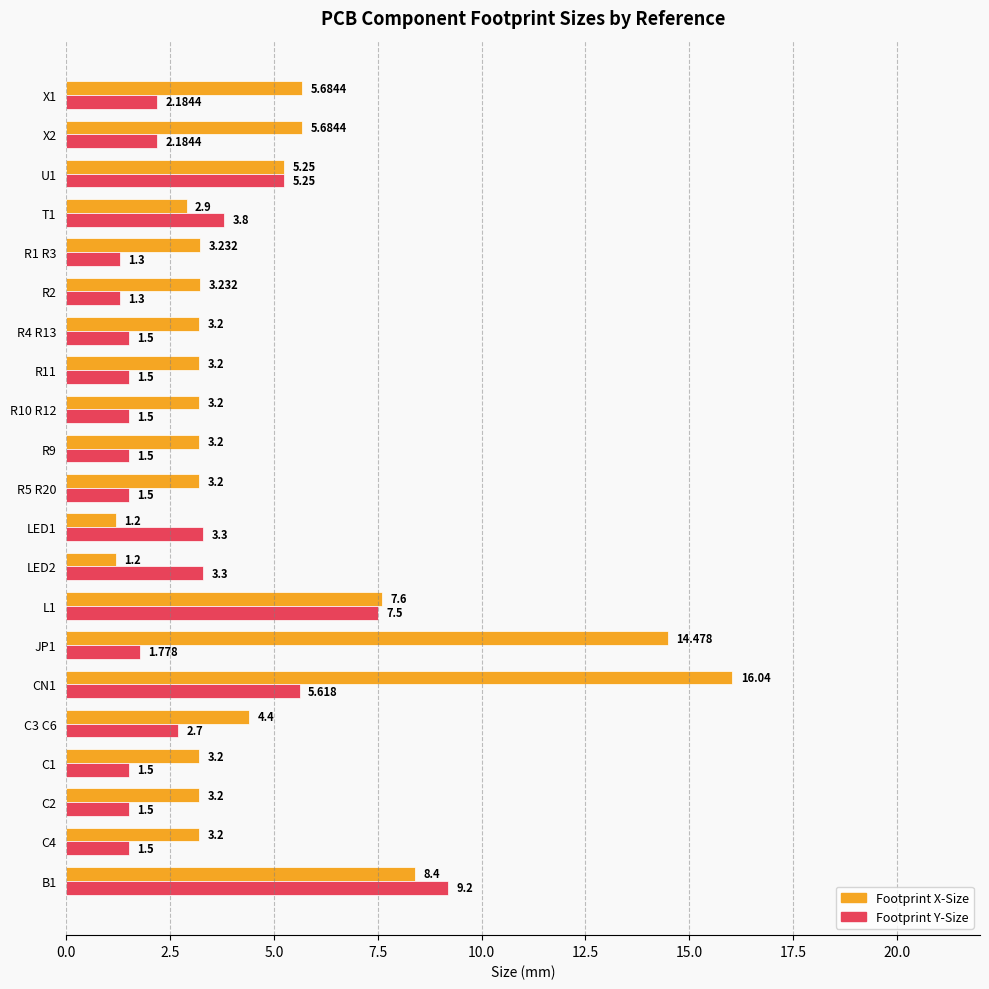

Which series has the widest spread of values?

Footprint X-Size